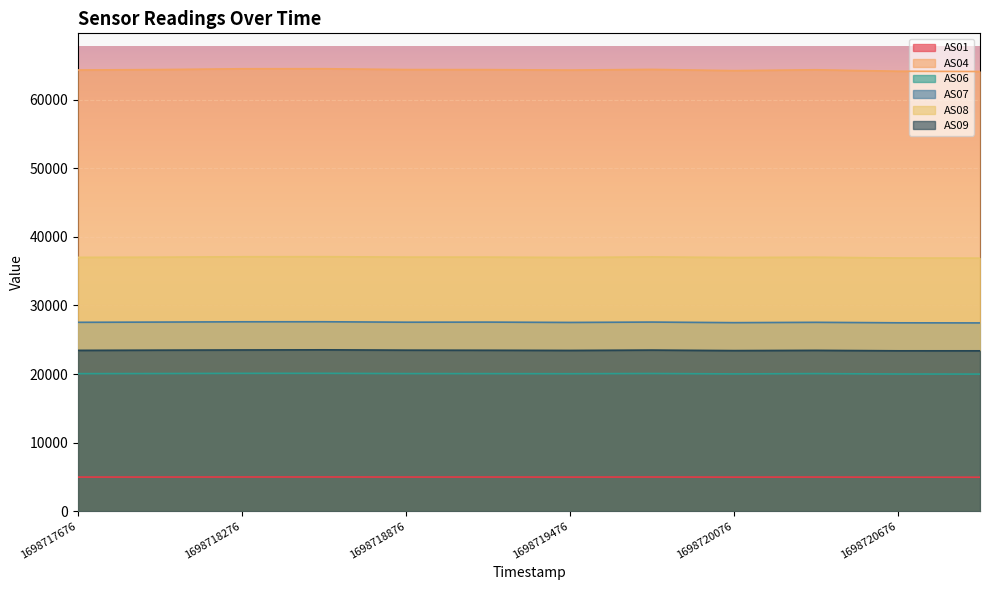

The value of AS08 at 1698720376 is 22564. True or false?

False